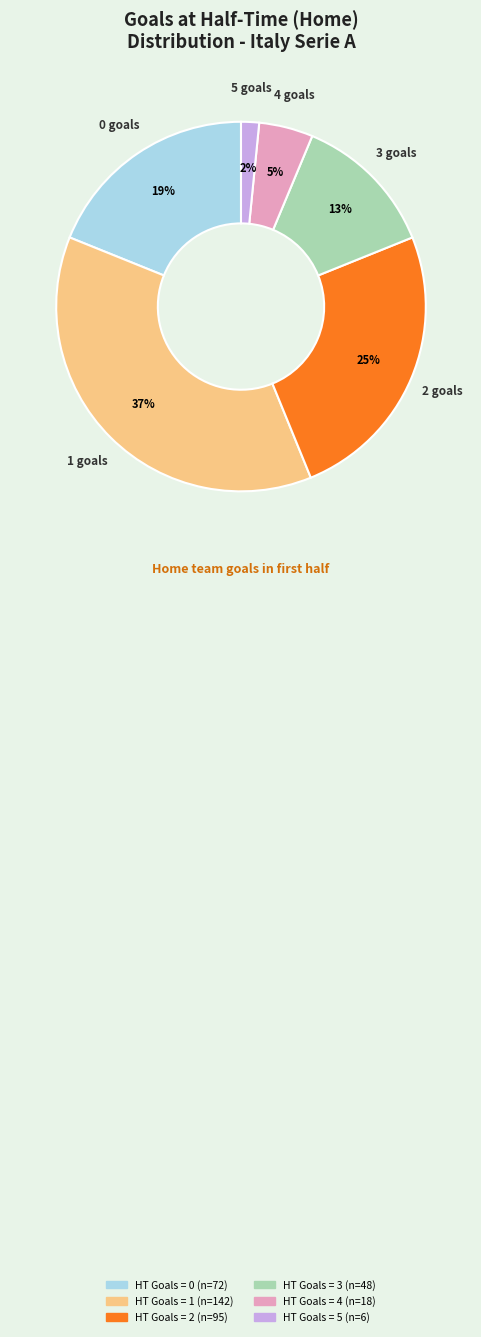

Does any single category account for the majority?

No